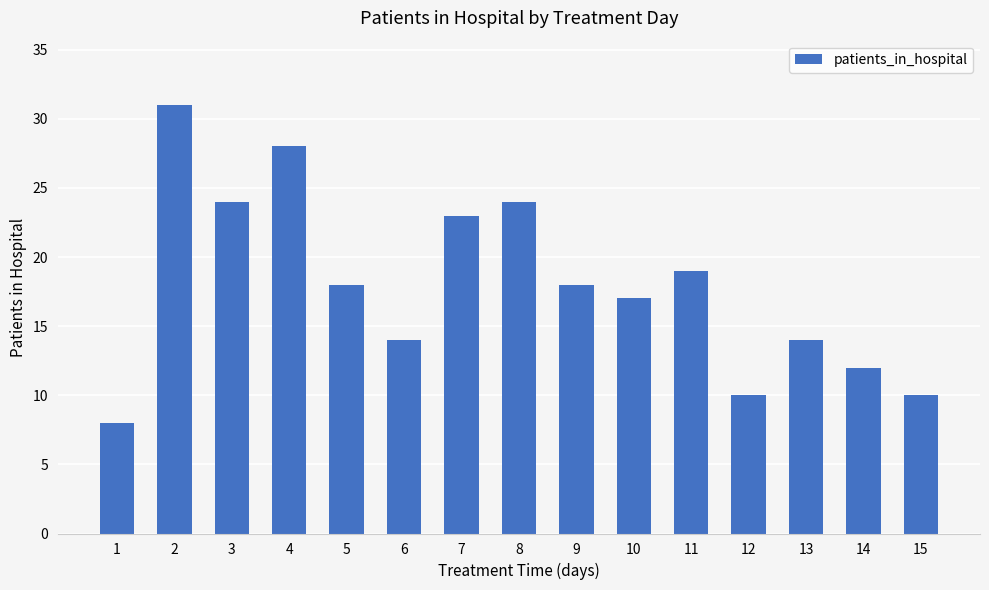

What is the sum of all values?

270